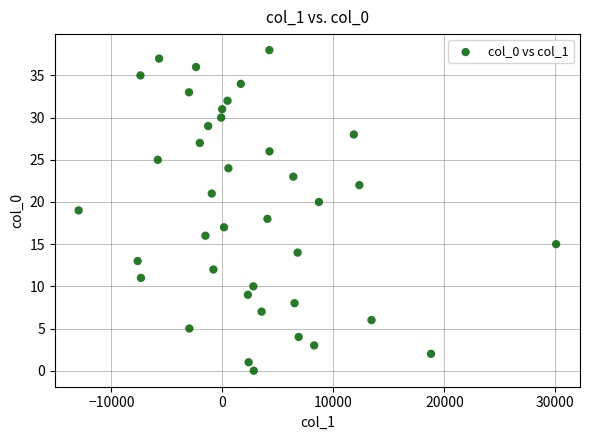

What is the range of Y values (max minus min)?

38